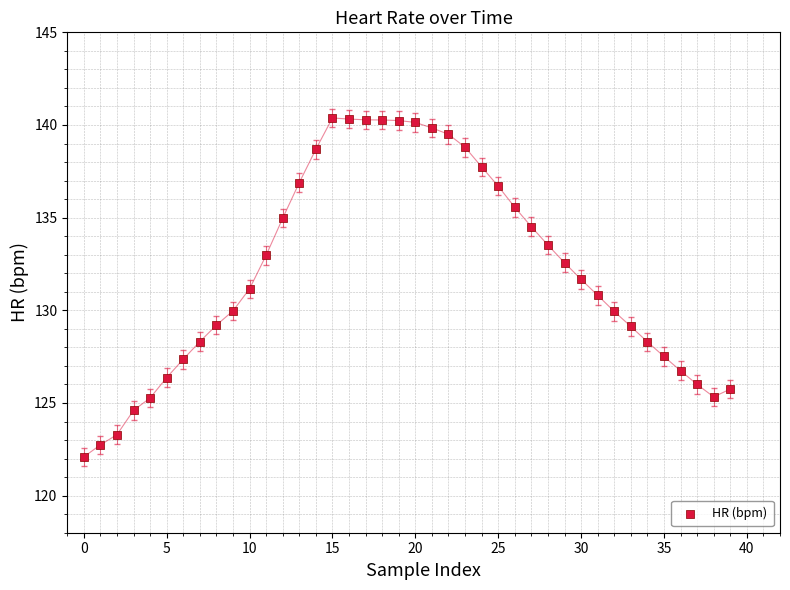

What is the range of Y values (max minus min)?

18.3